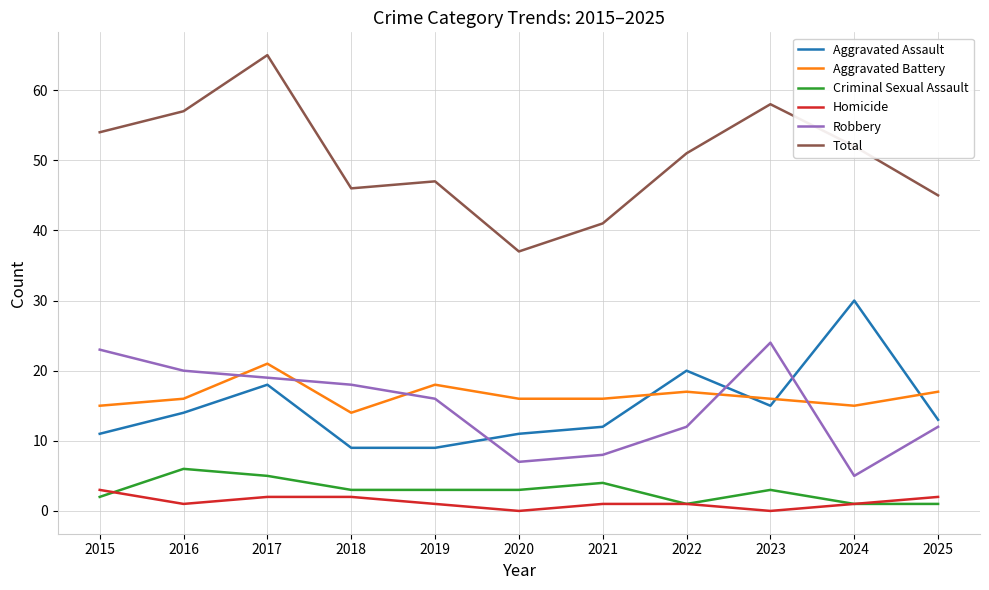

Reading left to right, list all the values displayed in this chart.

Aggravated Assault: 2015=11	2016=14	2017=18	2018=9	2019=9	2020=11	2021=12	2022=20	2023=15	2024=30	2025=13
Aggravated Battery: 2015=15	2016=16	2017=21	2018=14	2019=18	2020=16	2021=16	2022=17	2023=16	2024=15	2025=17
Criminal Sexual Assault: 2015=2	2016=6	2017=5	2018=3	2019=3	2020=3	2021=4	2022=1	2023=3	2024=1	2025=1
Homicide: 2015=3	2016=1	2017=2	2018=2	2019=1	2020=0	2021=1	2022=1	2023=0	2024=1	2025=2
Robbery: 2015=23	2016=20	2017=19	2018=18	2019=16	2020=7	2021=8	2022=12	2023=24	2024=5	2025=12
Total: 2015=54	2016=57	2017=65	2018=46	2019=47	2020=37	2021=41	2022=51	2023=58	2024=52	2025=45